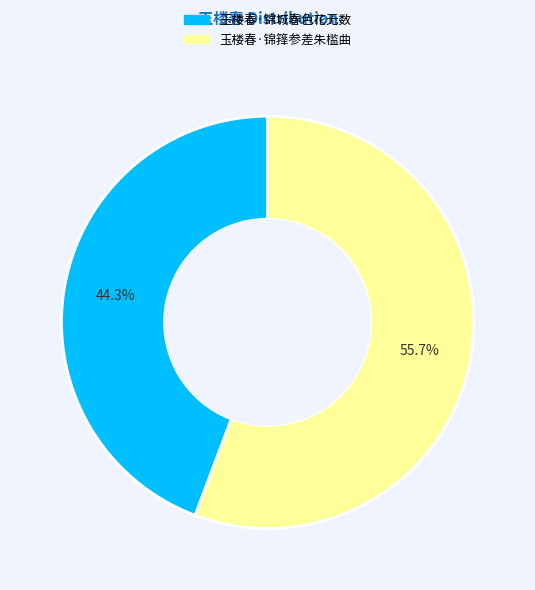

Is there a majority slice in this chart?

Yes